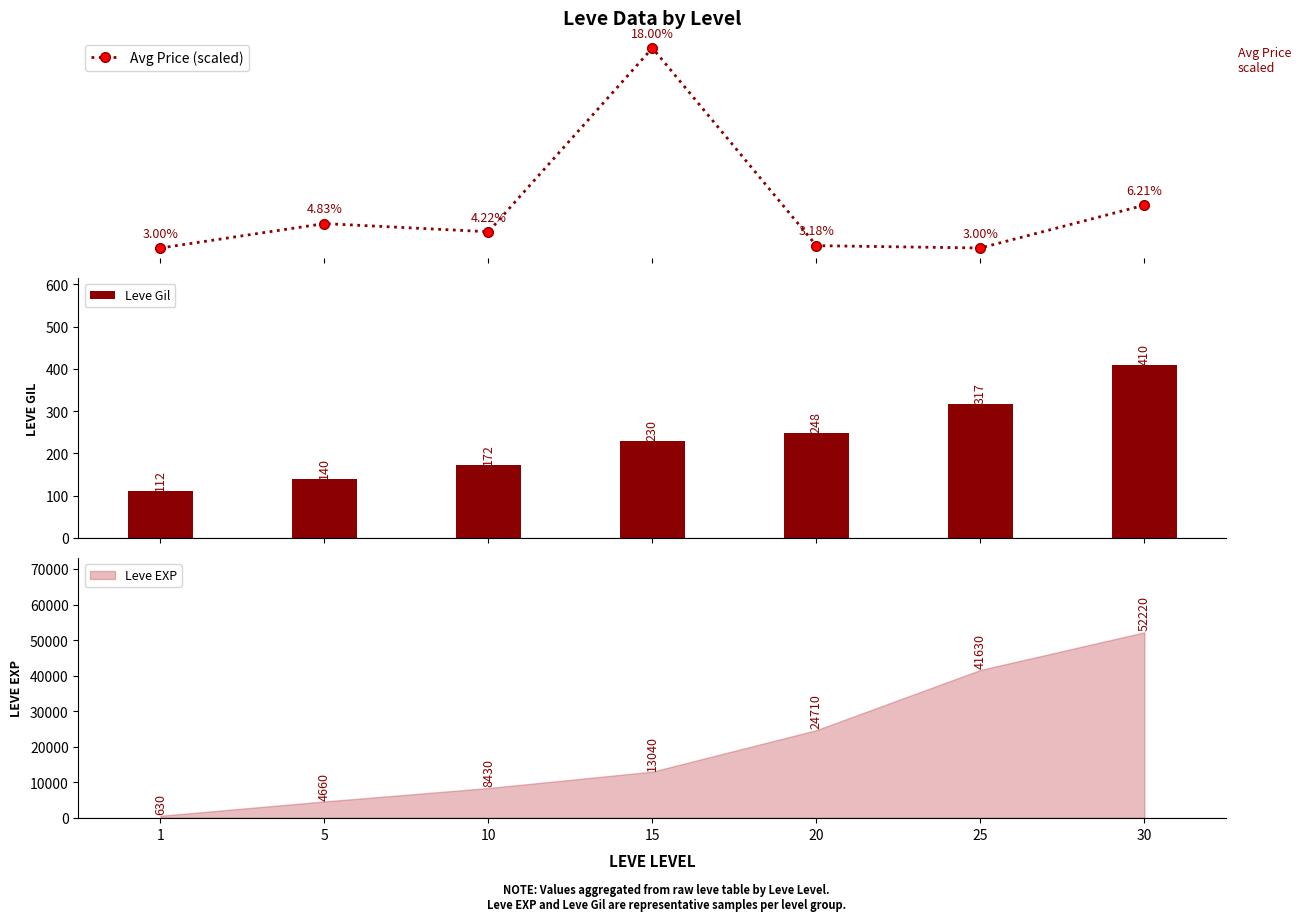

True or false: Avg Price (scaled) has more than 0 interior local peaks.

True